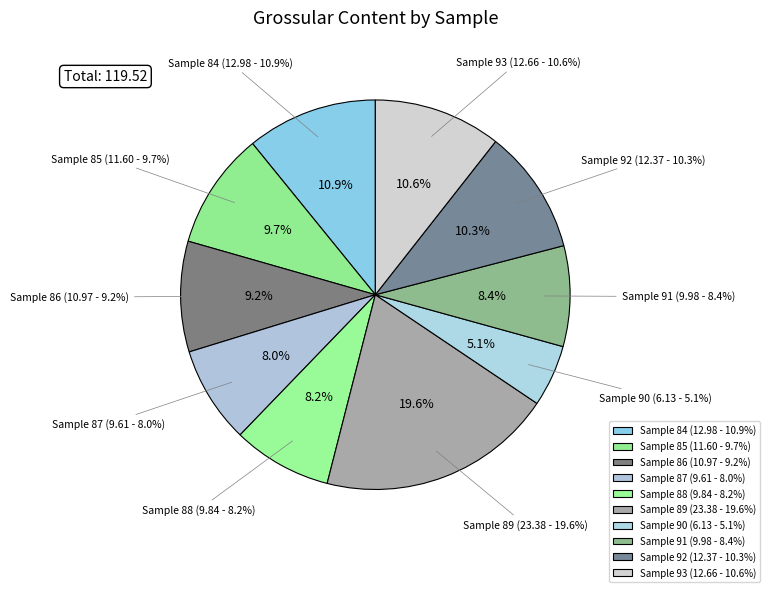

To the nearest percent, what is the difference between the largest and smallest slice percentages?

14%